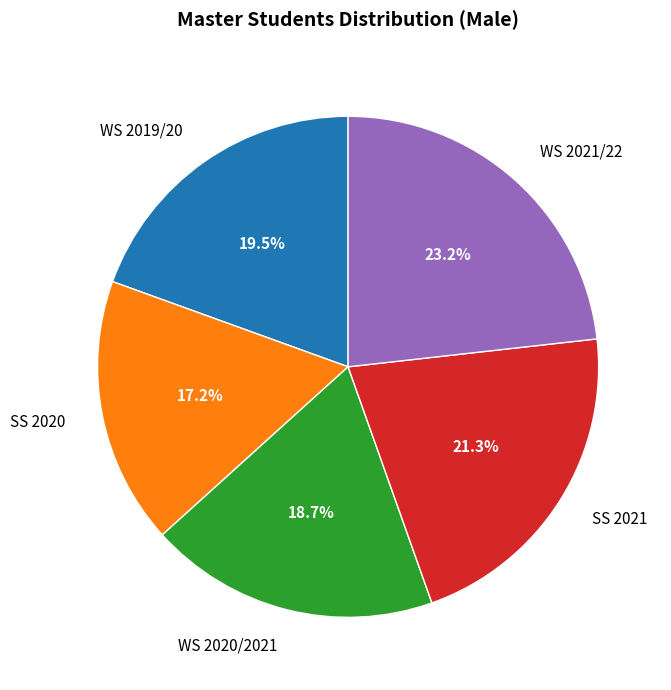

Rank the categories by value from highest to lowest.

WS 2021/22, SS 2021, WS 2019/20, WS 2020/2021, SS 2020